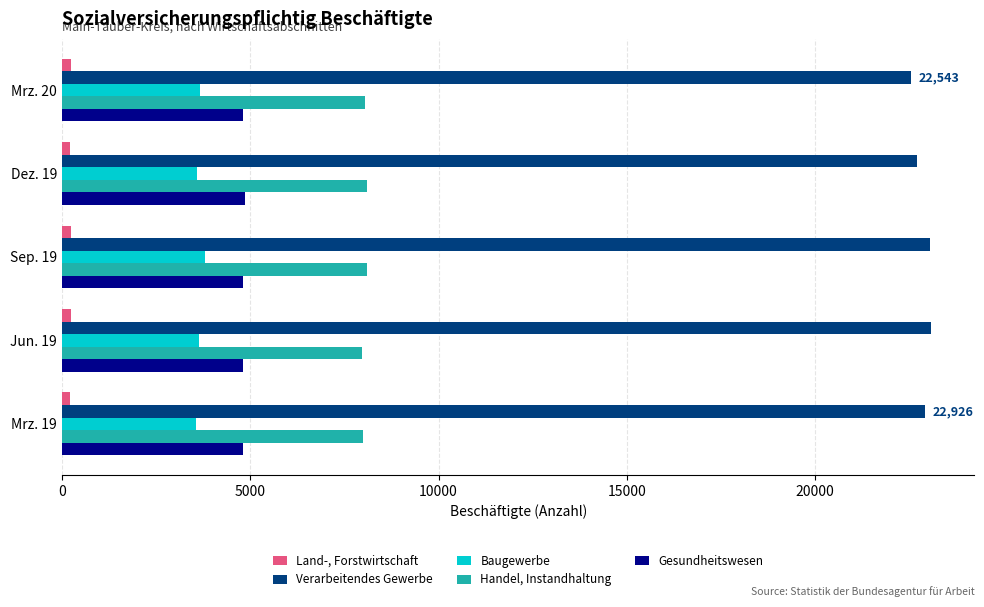

What is the average value of the Handel, Instandhaltung series?

8046